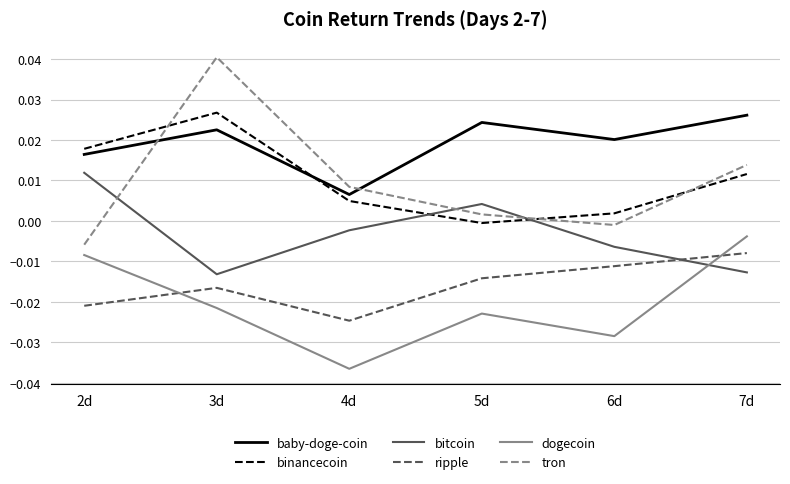

What position from the right is 4d?

4